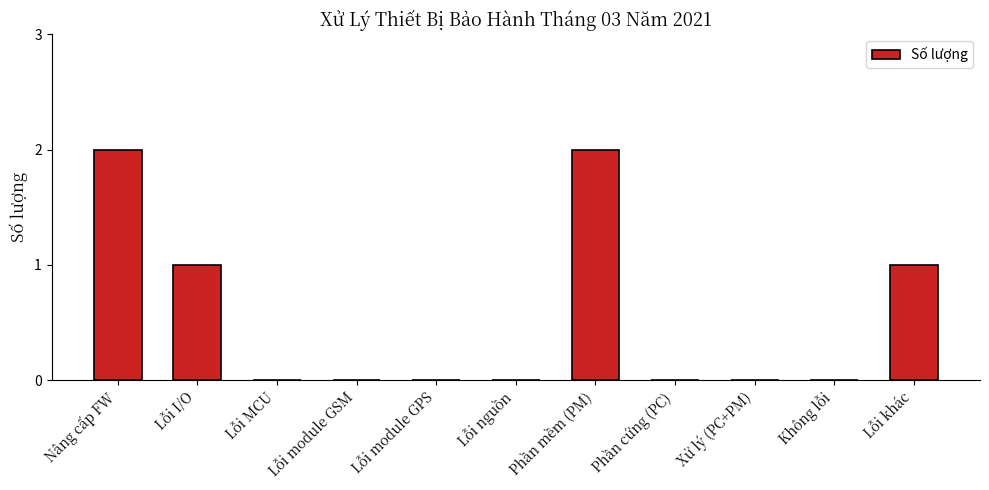

Reading left to right, transcribe all the data shown in this chart.

Nâng cấp FW=2	Lỗi I/O=1	Lỗi MCU=0	Lỗi module GSM=0	Lỗi module GPS=0	Lỗi nguồn=0	Phần mềm (PM)=2	Phần cứng (PC)=0	Xử lý (PC+PM)=0	Không lỗi=0	Lỗi khác=1